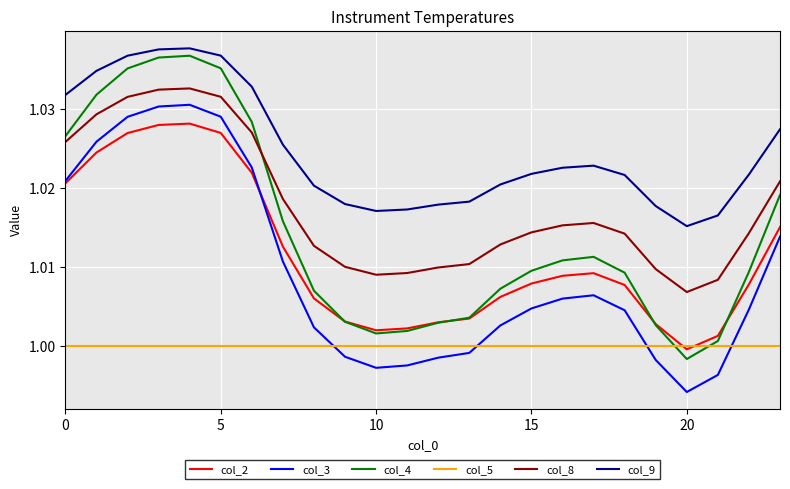

Which series has the largest total across all categories?

col_9